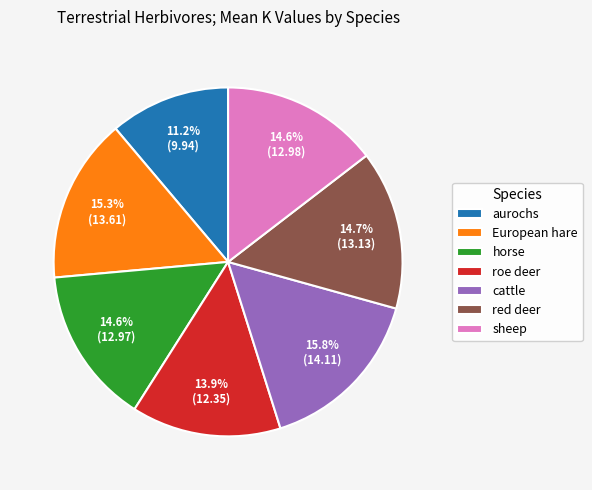

Which has a higher value, horse or roe deer?

horse